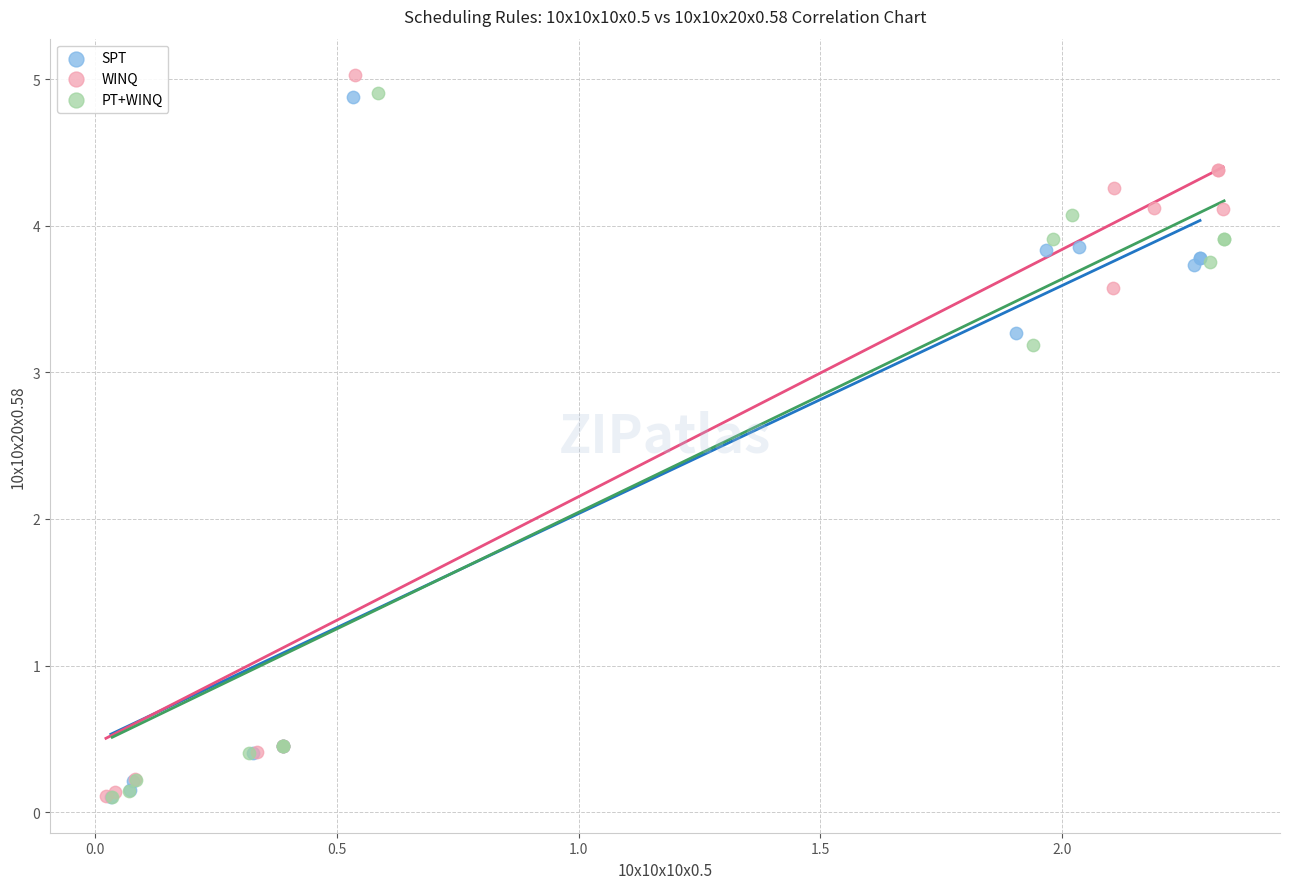

What are all the series names shown in the legend?

SPT, WINQ, PT+WINQ